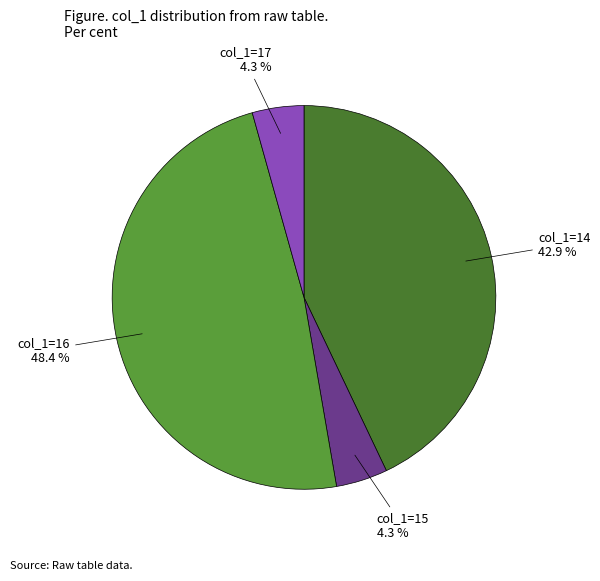

How many segments does this pie chart have?

4